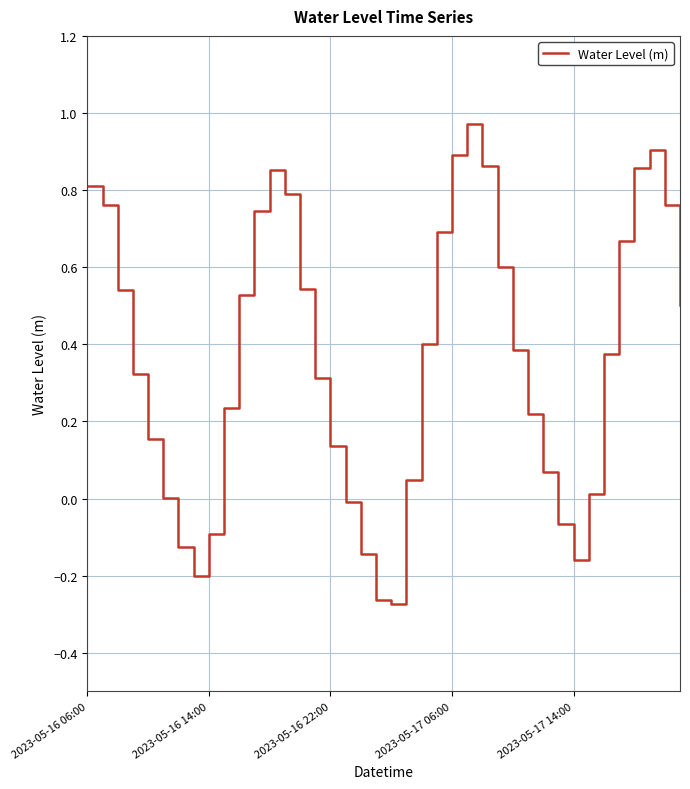

How many distinct data groups are displayed?

1